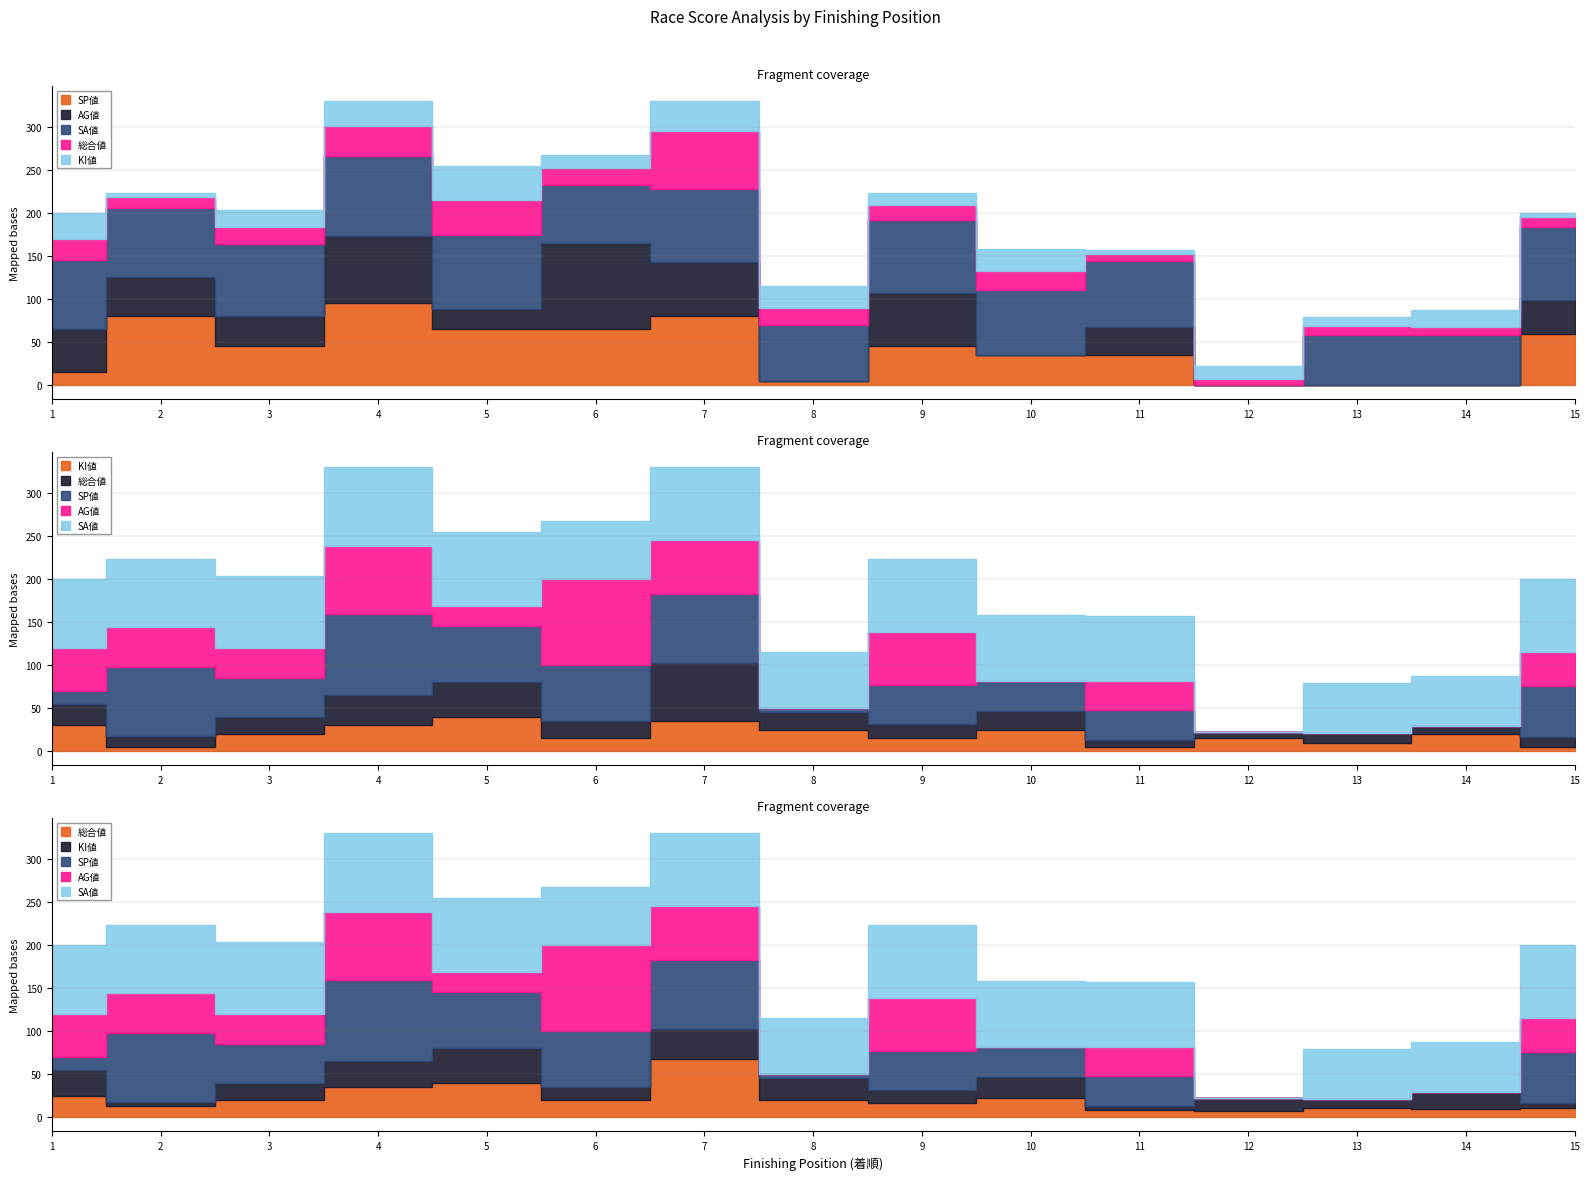

How many data points in SA値 are above 80?

6